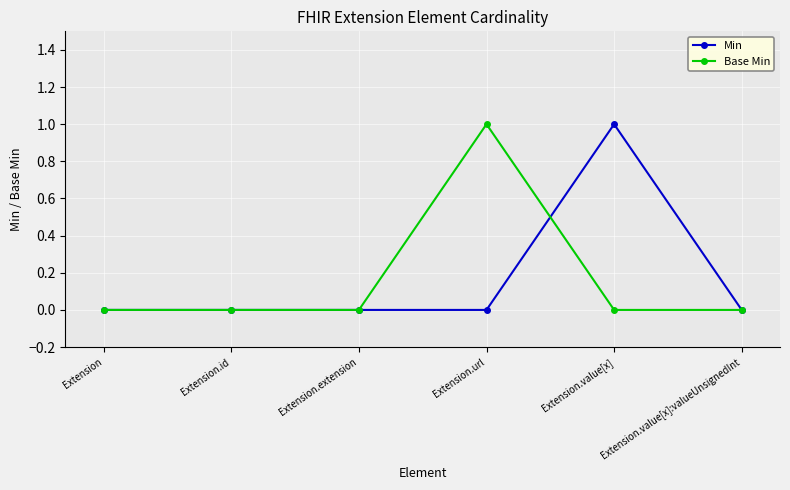

True or false: Min has more than 0 points higher than both neighbors.

True